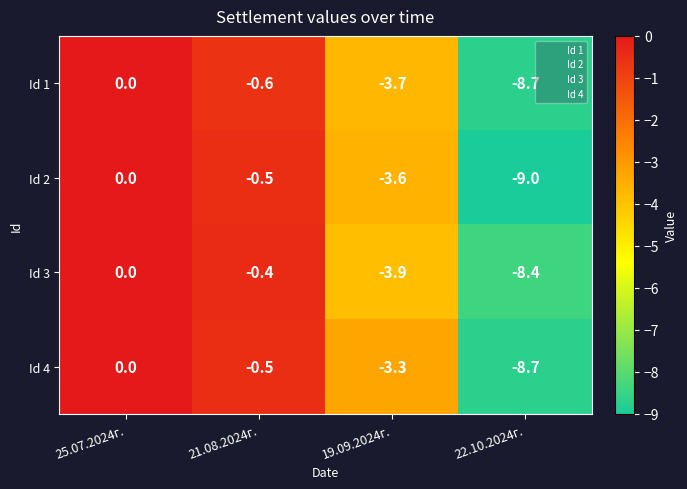

List the series in order of their overall mean, lowest first.

Id 2, Id 1, Id 3, Id 4